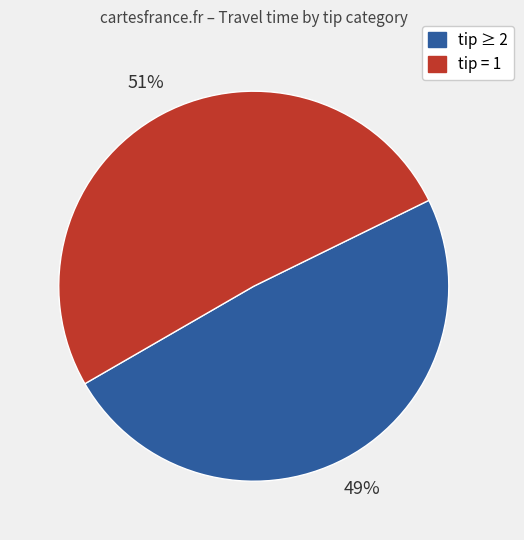

Does any single category account for the majority?

Yes